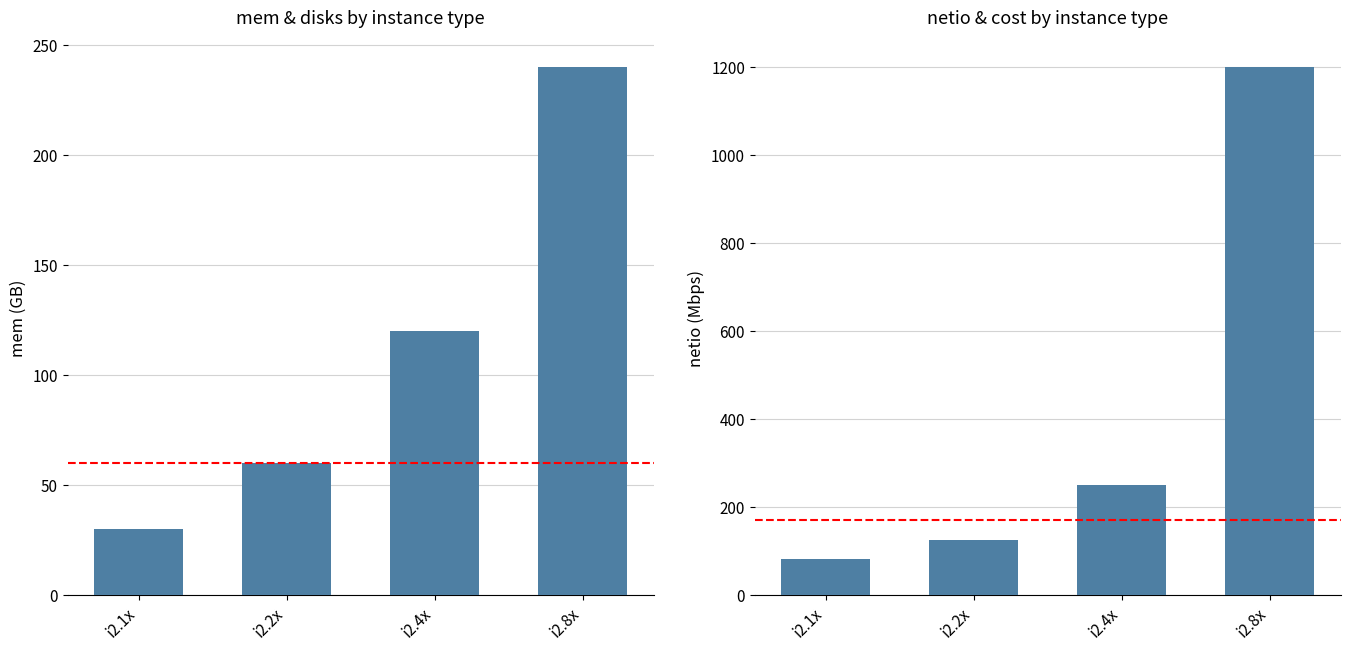

What is the difference between the second highest and second lowest values in the netio series?

125.0